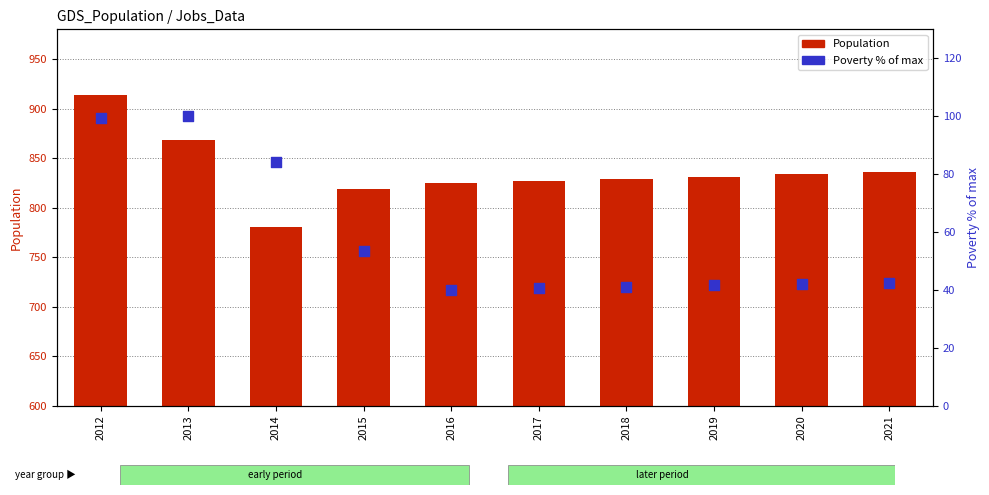

Which series has the widest spread of Y values?

Population